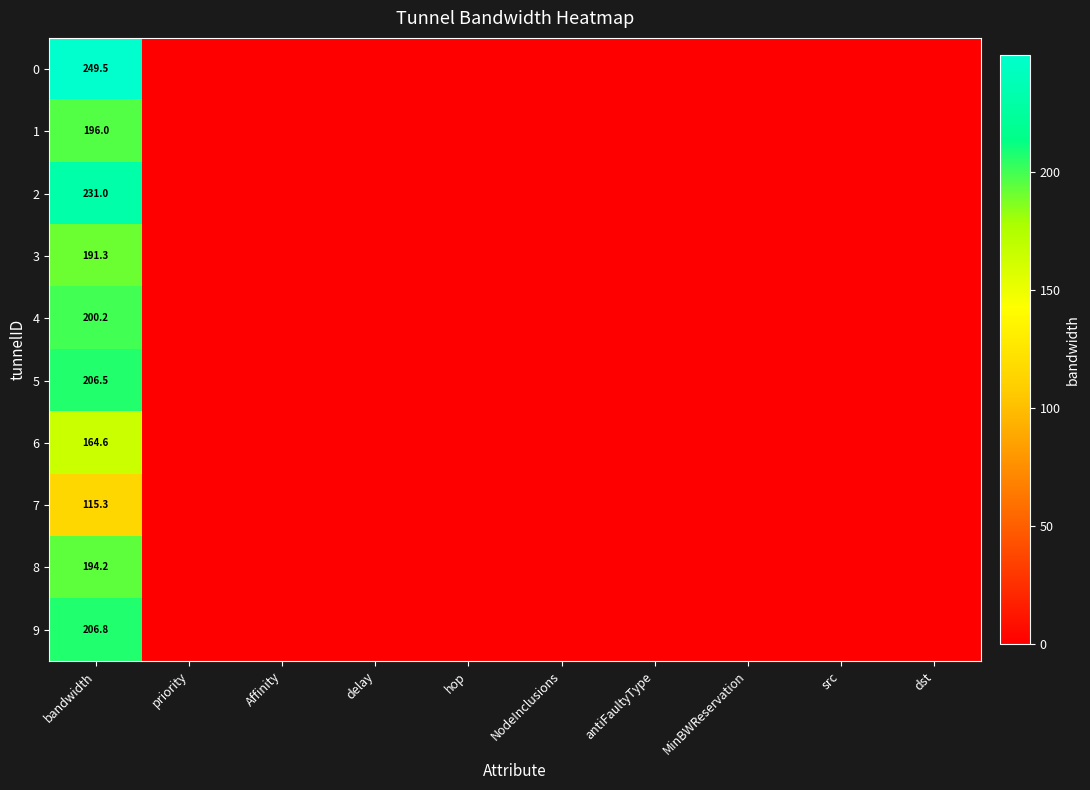

The 2 series shows 231.0 at bandwidth. True or false?

True